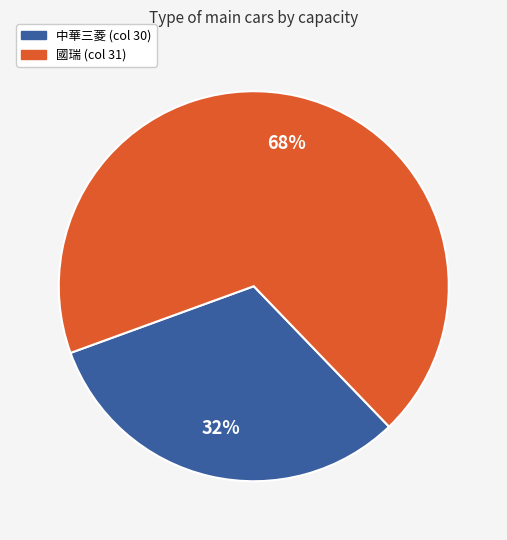

The 中華三菱 (col 30) slice represents 25% of the pie. True or false?

False